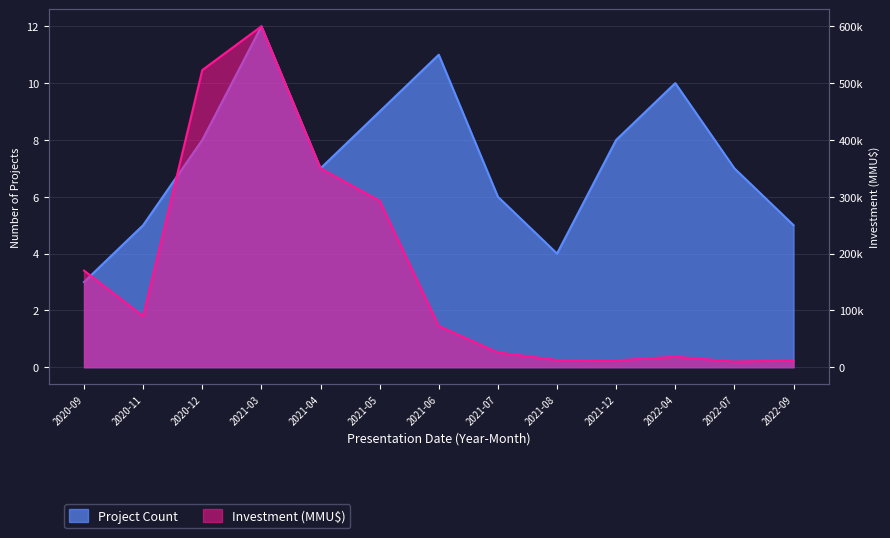

Reading left to right, extract all data points from this chart.

Project Count: 2020-09=3	2020-11=5	2020-12=8	2021-03=12	2021-04=7	2021-05=9	2021-06=11	2021-07=6	2021-08=4	2021-12=8	2022-04=10	2022-07=7	2022-09=5
Investment (MMU$): 2020-09=170000	2020-11=90000	2020-12=522983	2021-03=600000	2021-04=350000	2021-05=293000	2021-06=72600	2021-07=26000	2021-08=12600	2021-12=12000	2022-04=18400	2022-07=9900	2022-09=12000